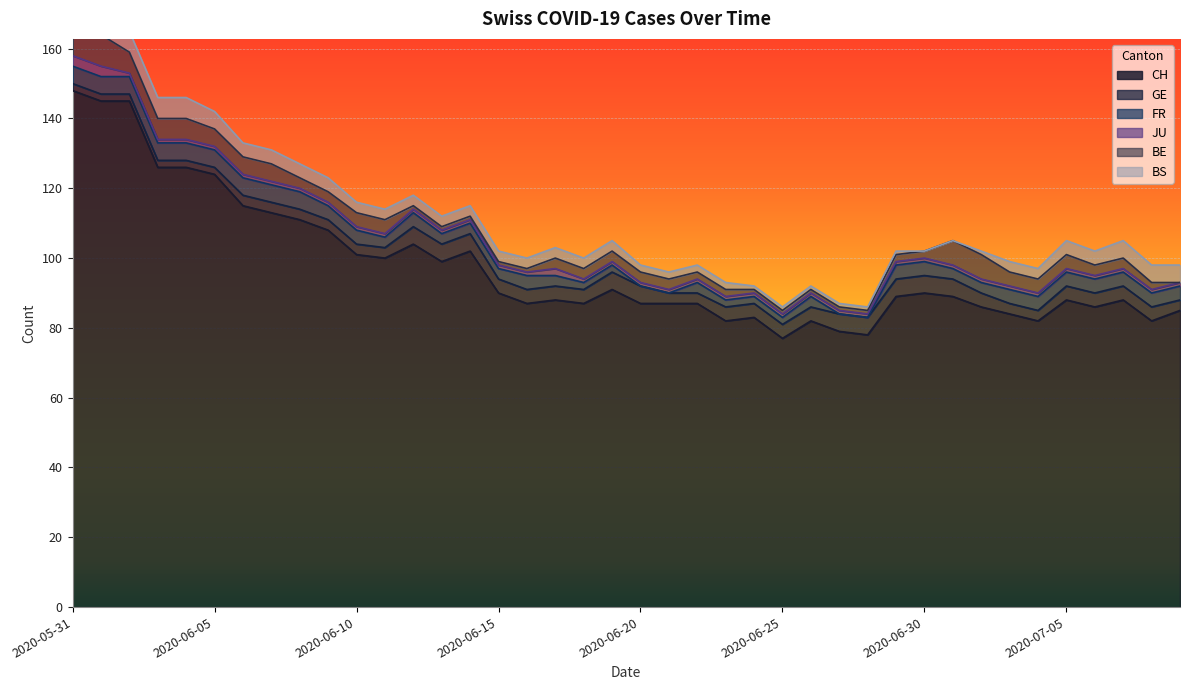

Where is GE nearest to the value 3?

2020-06-06